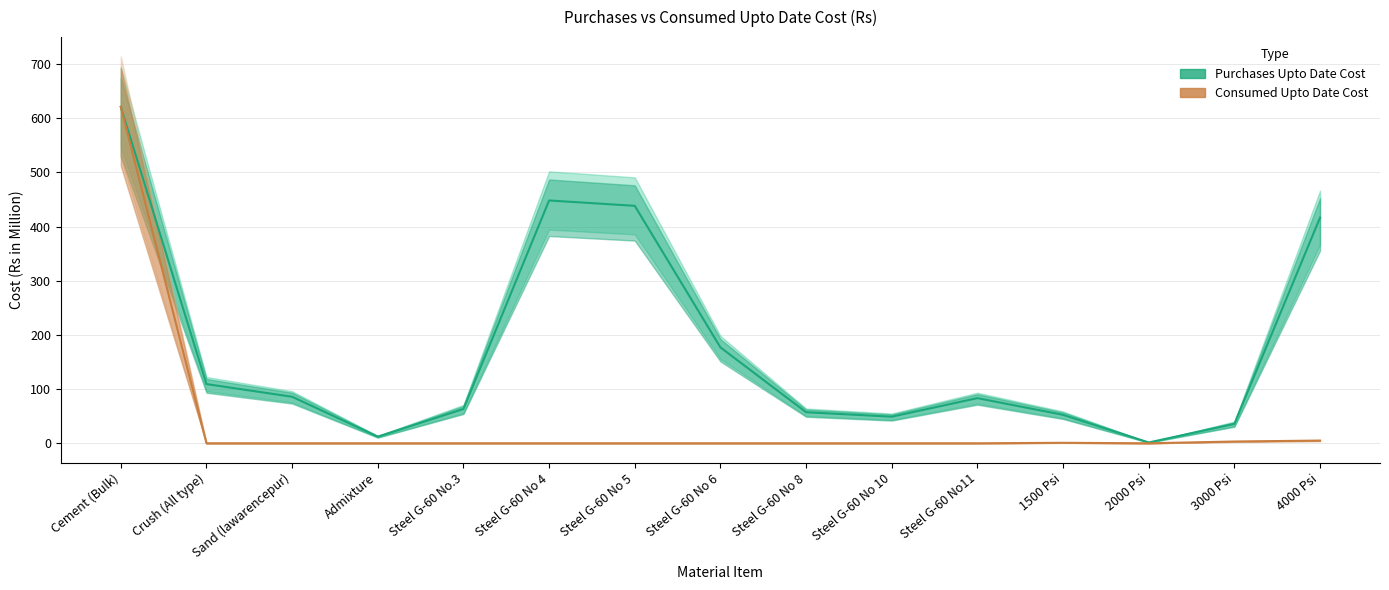

How many interior local valleys does the Consumed Upto Date Cost series have?

1